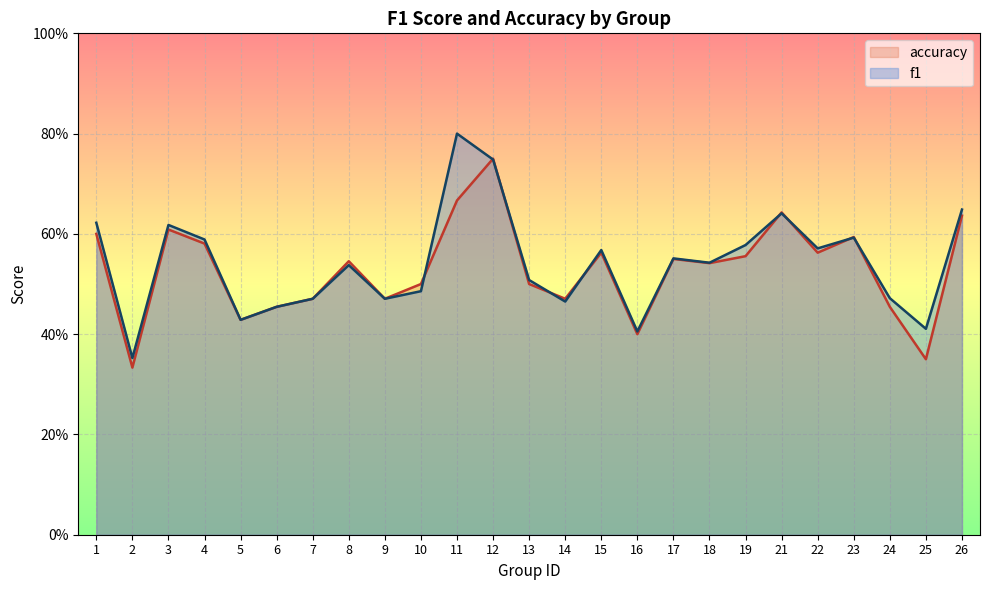

Which series has the widest spread of values?

f1